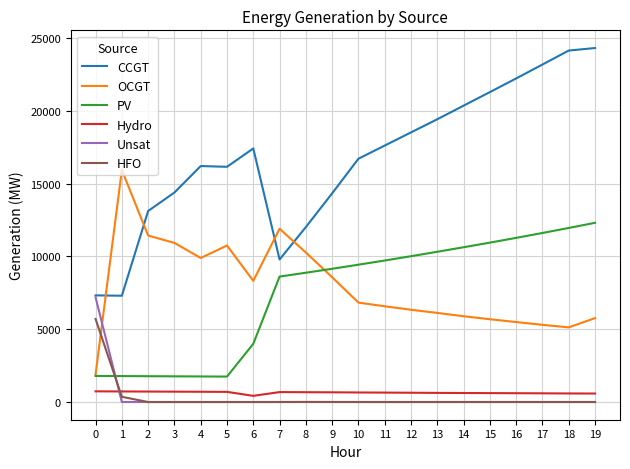

Rank the series by their maximum value, from highest to lowest.

CCGT, OCGT, PV, Unsat, HFO, Hydro